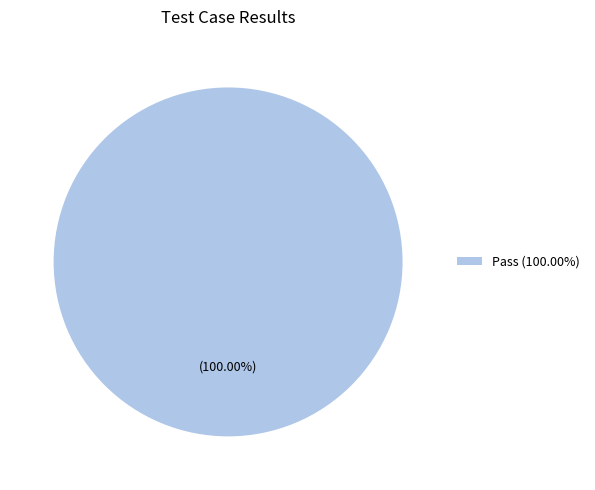

Rank the categories by value from lowest to highest.

Pass (100.00%)